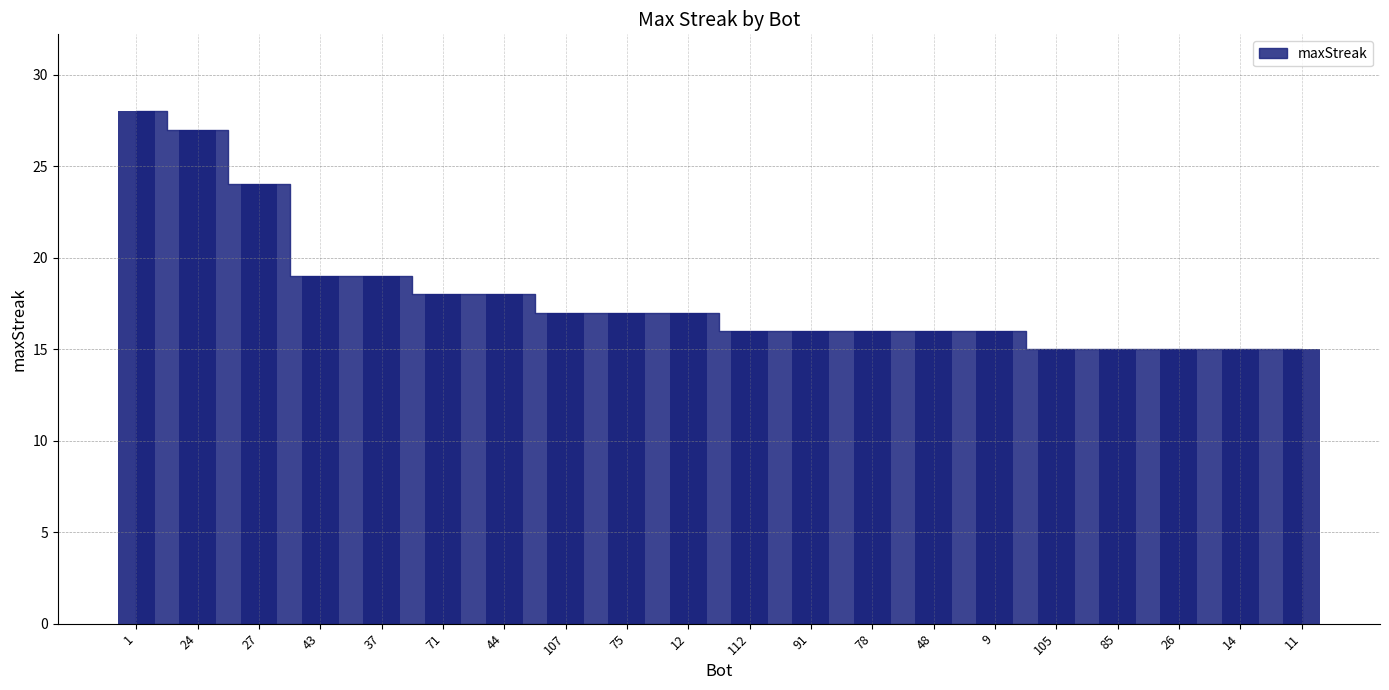

What is the value of the 20th bar from the left?

15